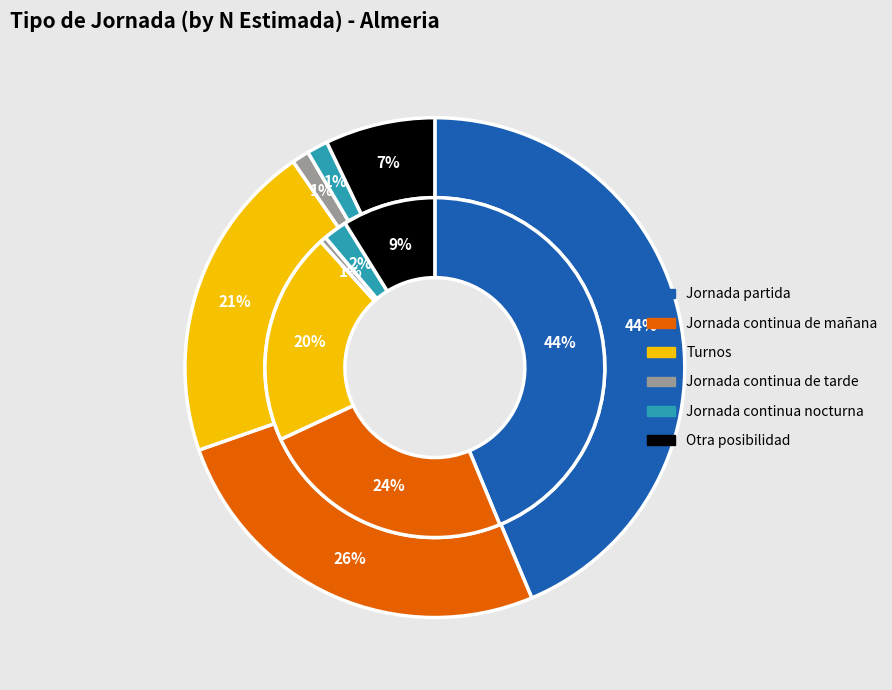

To the nearest percent, what is the combined percentage of Jornada continua de tarde and Jornada continua nocturna?

2%